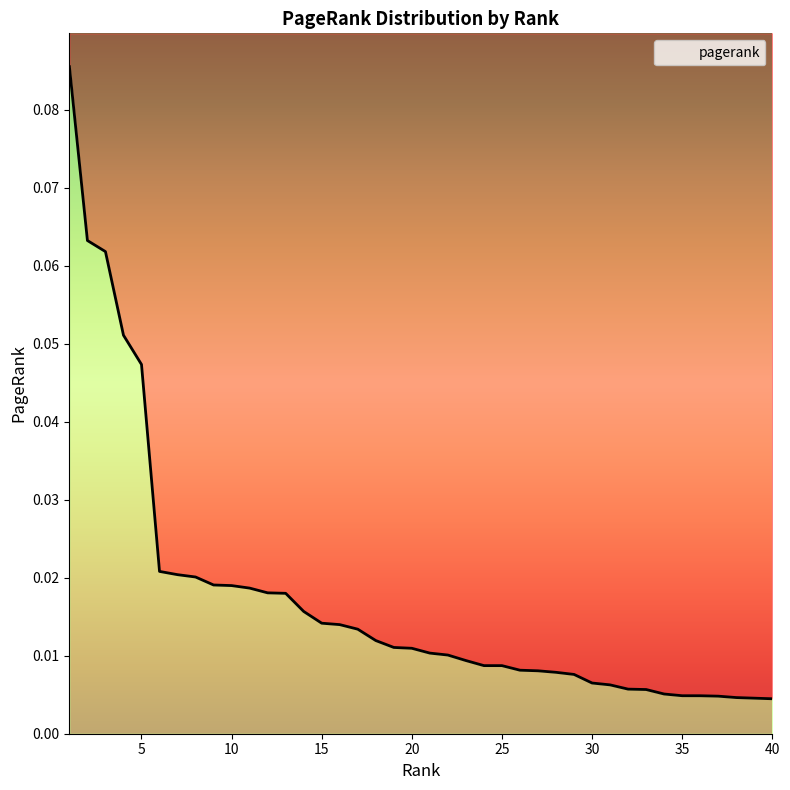

The chart shows a value of 0.0 at 28. True or false?

True